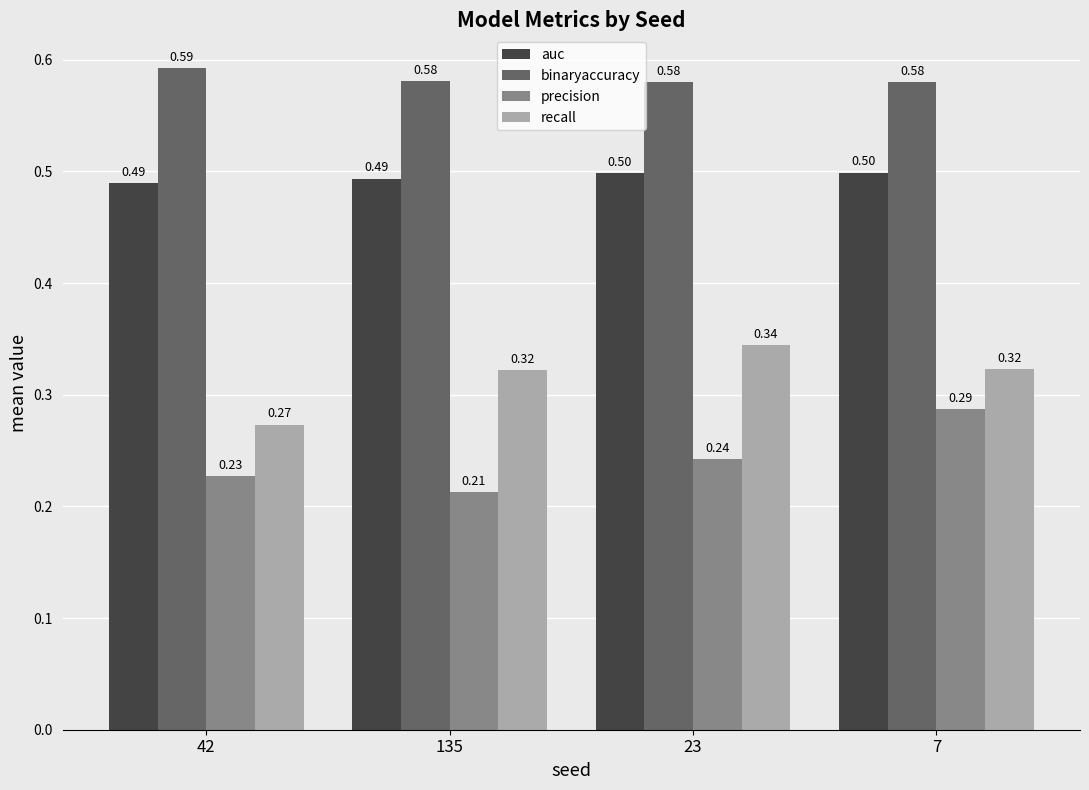

Rank the categories by precision value from highest to lowest.

7, 23, 42, 135